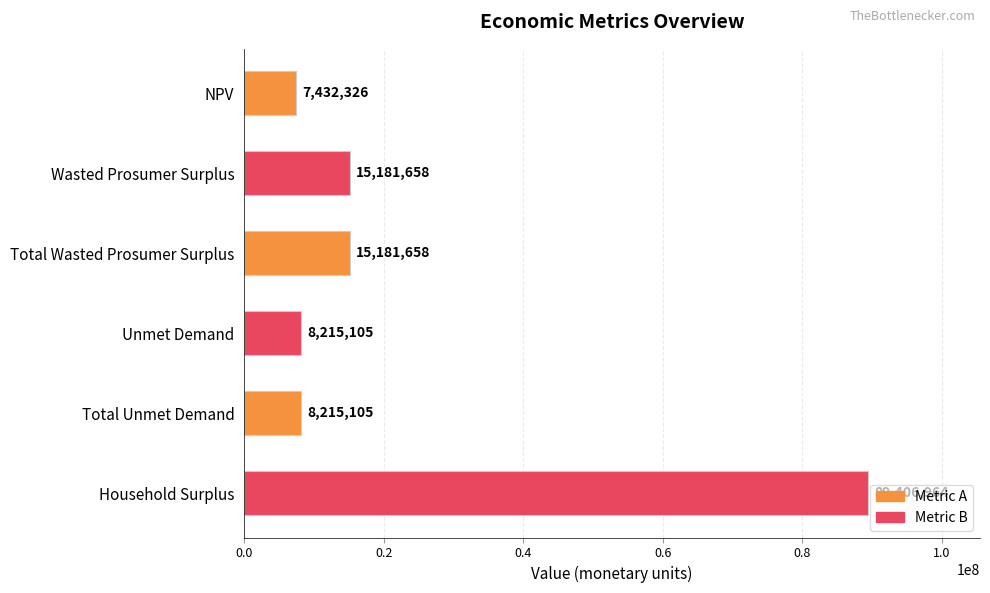

The value at NPV is 7432326.4. True or false?

True